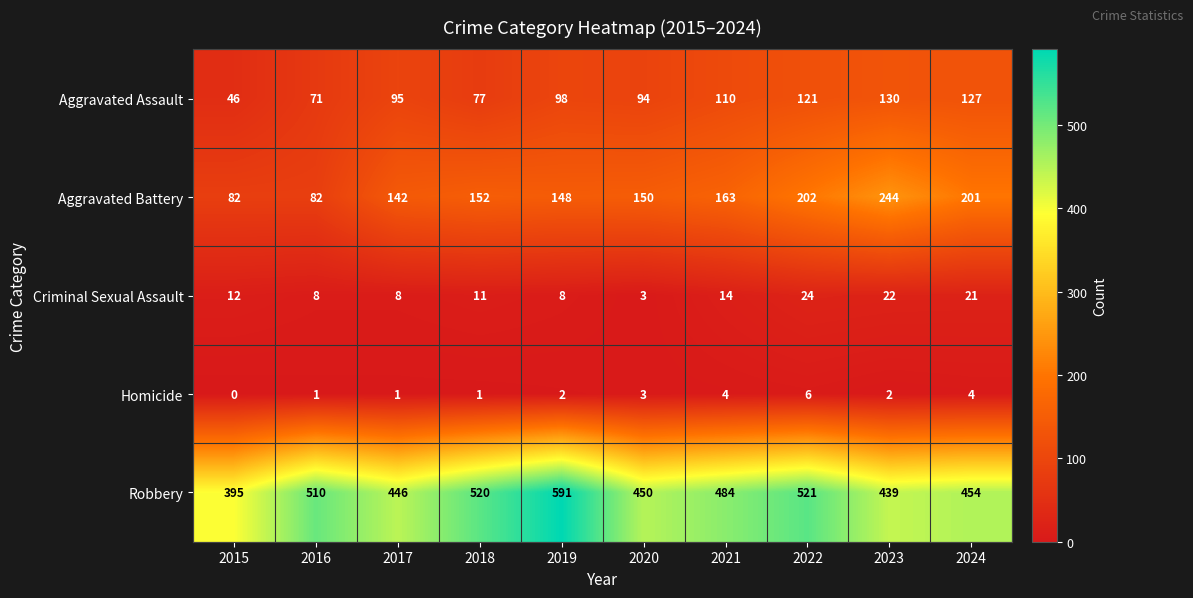

The value of Robbery at 2016 is 510. True or false?

True